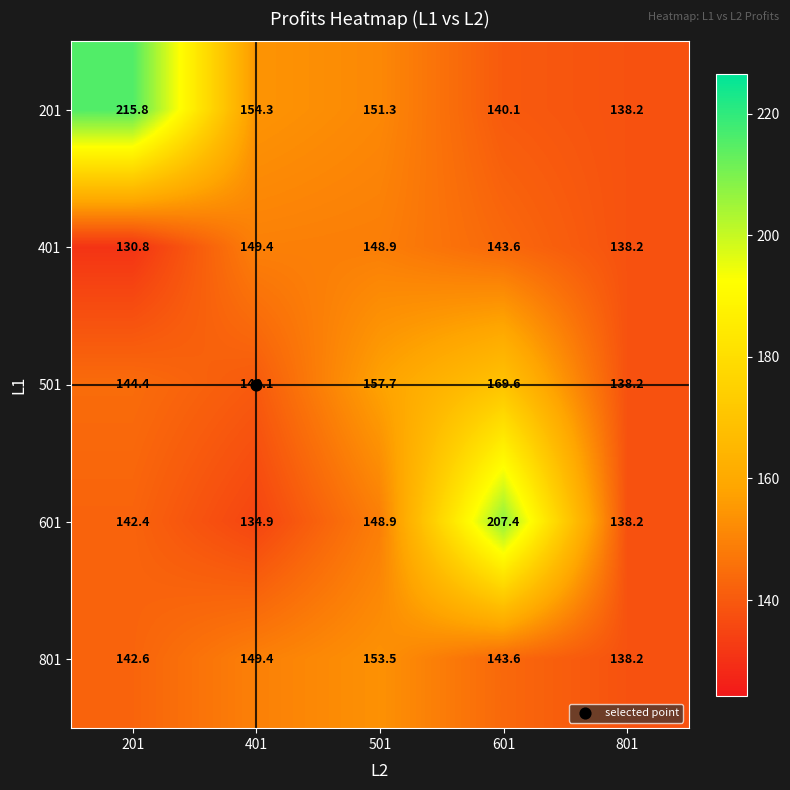

Rank the series by their maximum value, from lowest to highest.

401, 801, 501, 601, 201